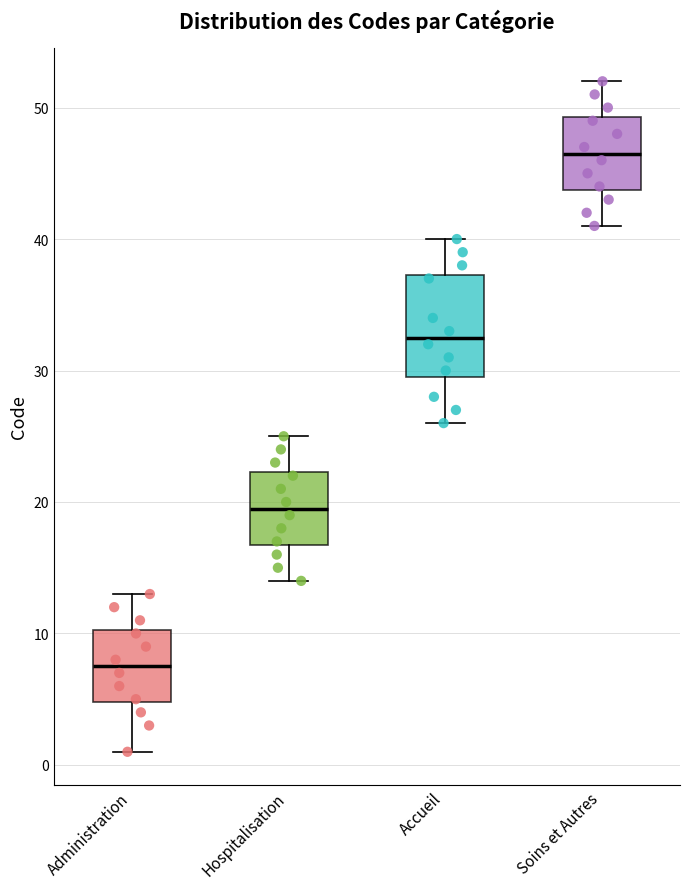

Which box's median line is the highest?

Soins et Autres